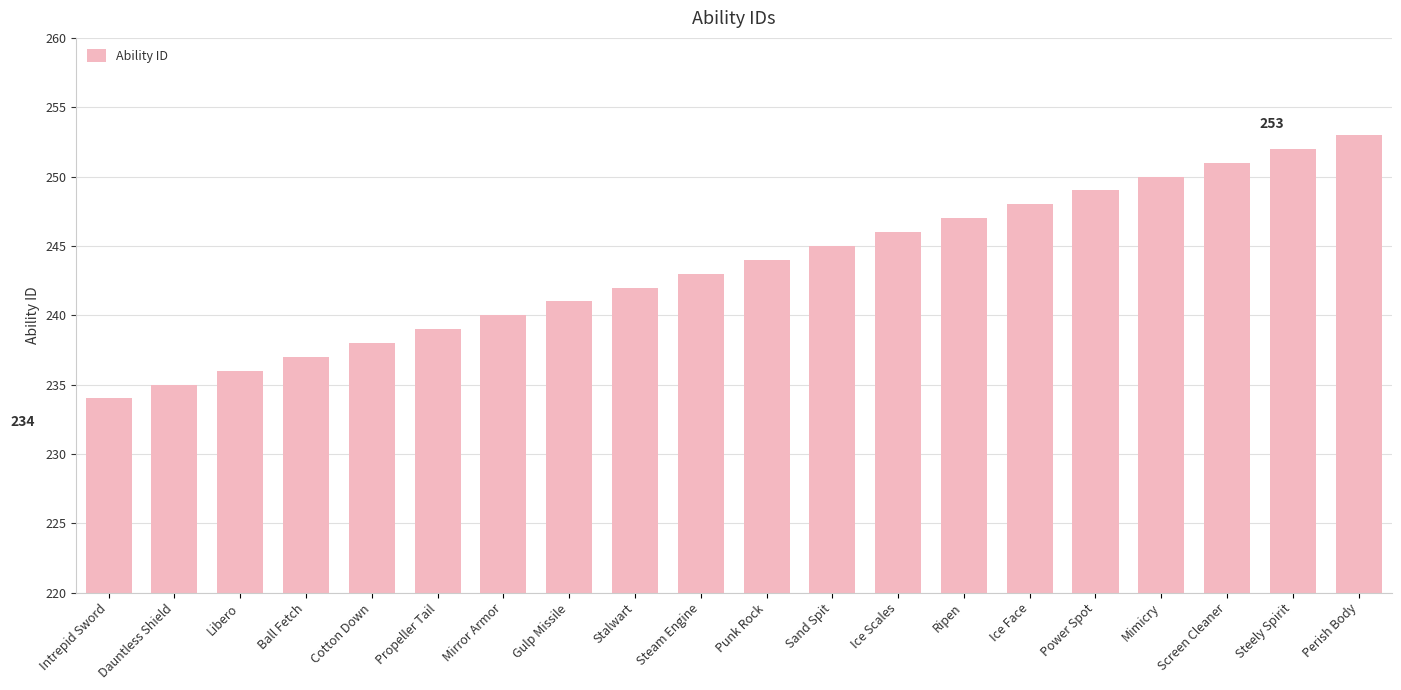

How many bars are there in total?

20